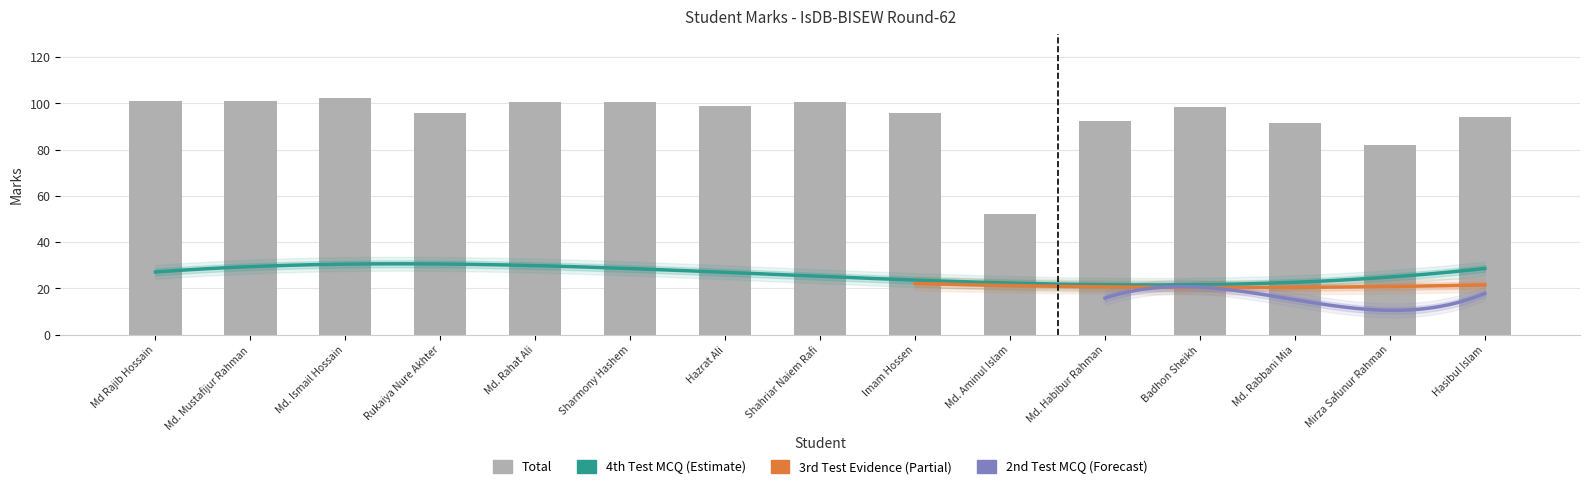

Which has a higher value, Md. Rabbani Mia or Md. Aminul Islam?

Md. Rabbani Mia